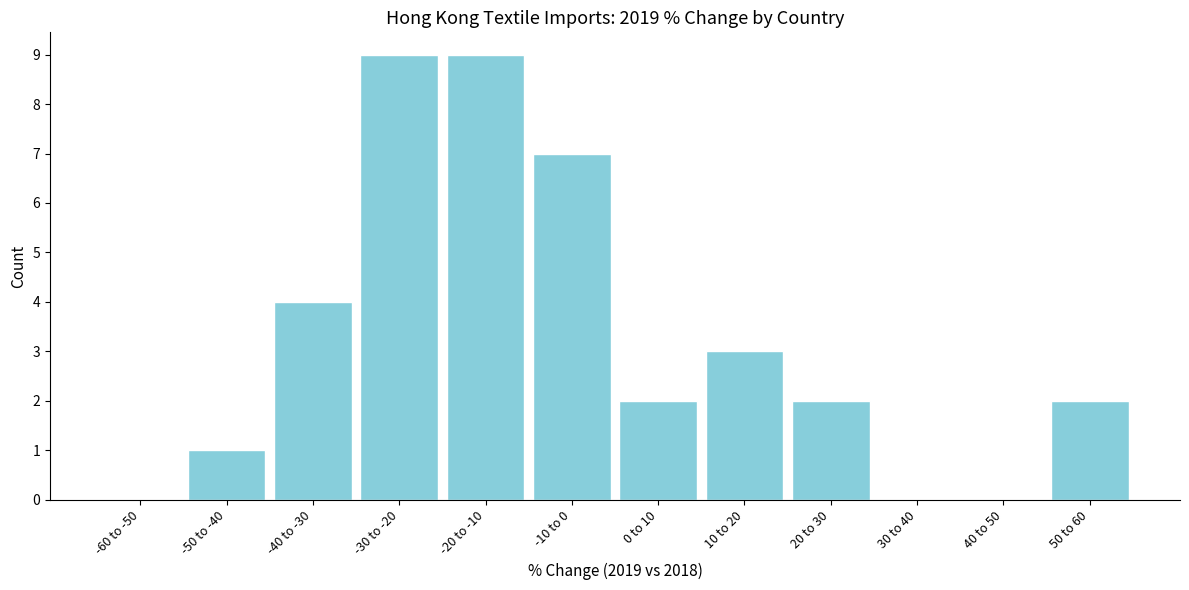

Reading left to right, transcribe all the data shown in this chart.

-60 to -50=0	-50 to -40=1	-40 to -30=4	-30 to -20=9	-20 to -10=9	-10 to 0=7	0 to 10=2	10 to 20=3	20 to 30=2	30 to 40=0	40 to 50=0	50 to 60=2